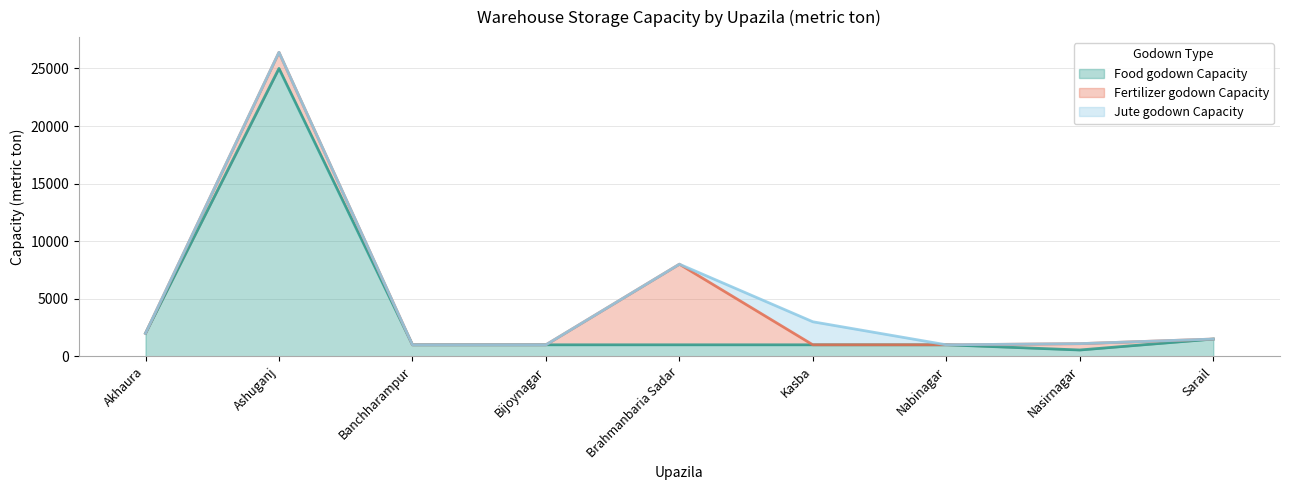

What is the label of the 8th point from the left?

Nasirnagar